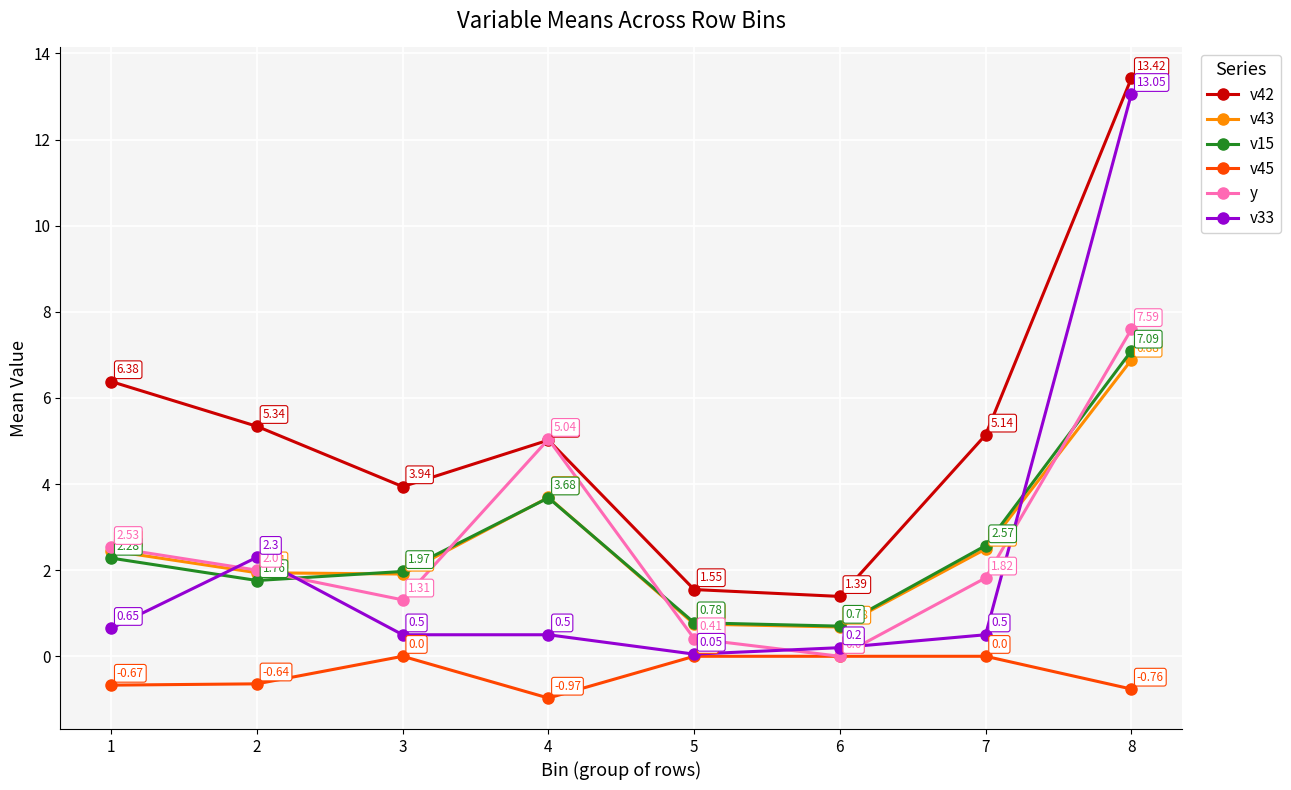

True or false: v15 has a value of 3.7 at 7.

False